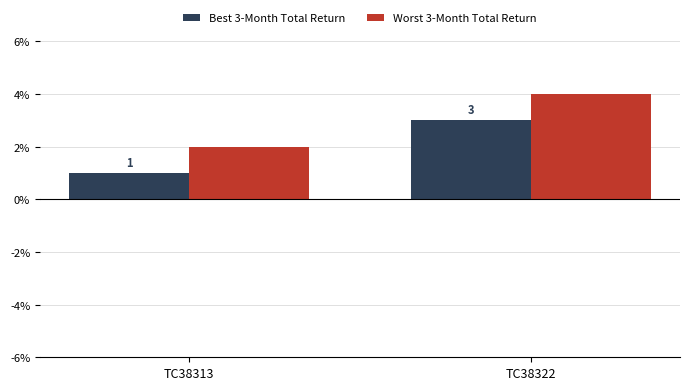

What are all the series names shown in the legend?

Best 3-Month Total Return, Worst 3-Month Total Return